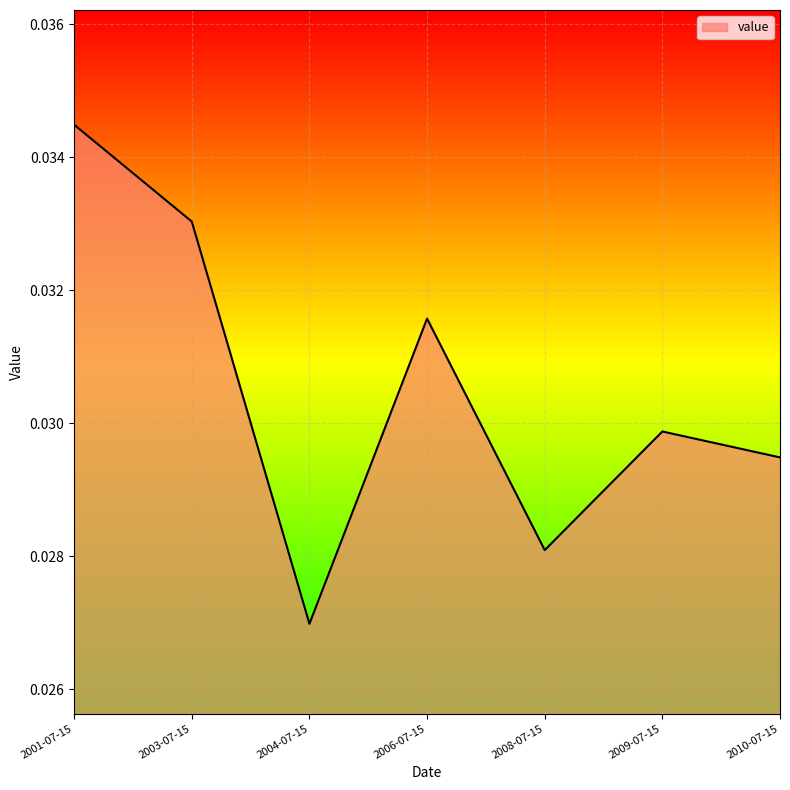

Count the values in the range 0 to 1.

7